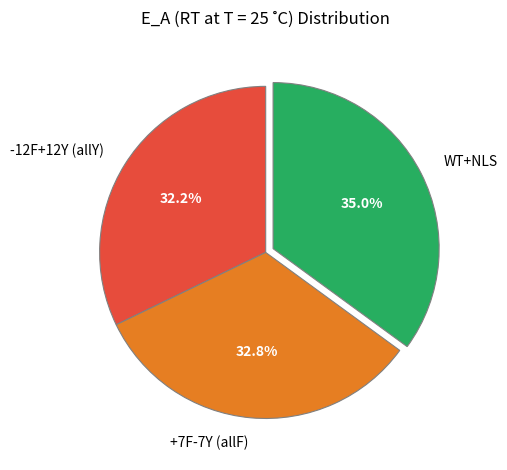

To the nearest percent, what is the combined percentage of WT+NLS and -12F+12Y (allY)?

67%